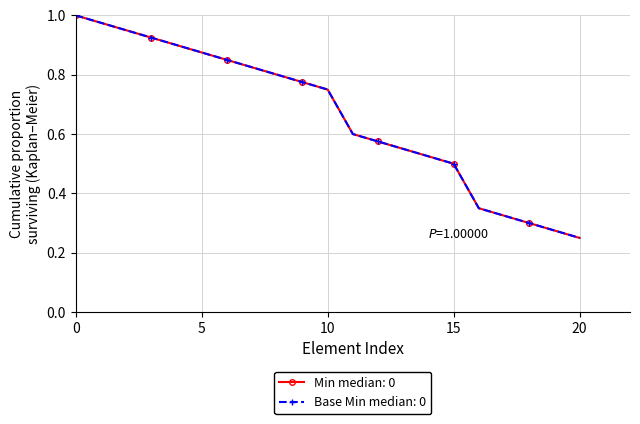

Does the chart have visible grid lines?

Yes